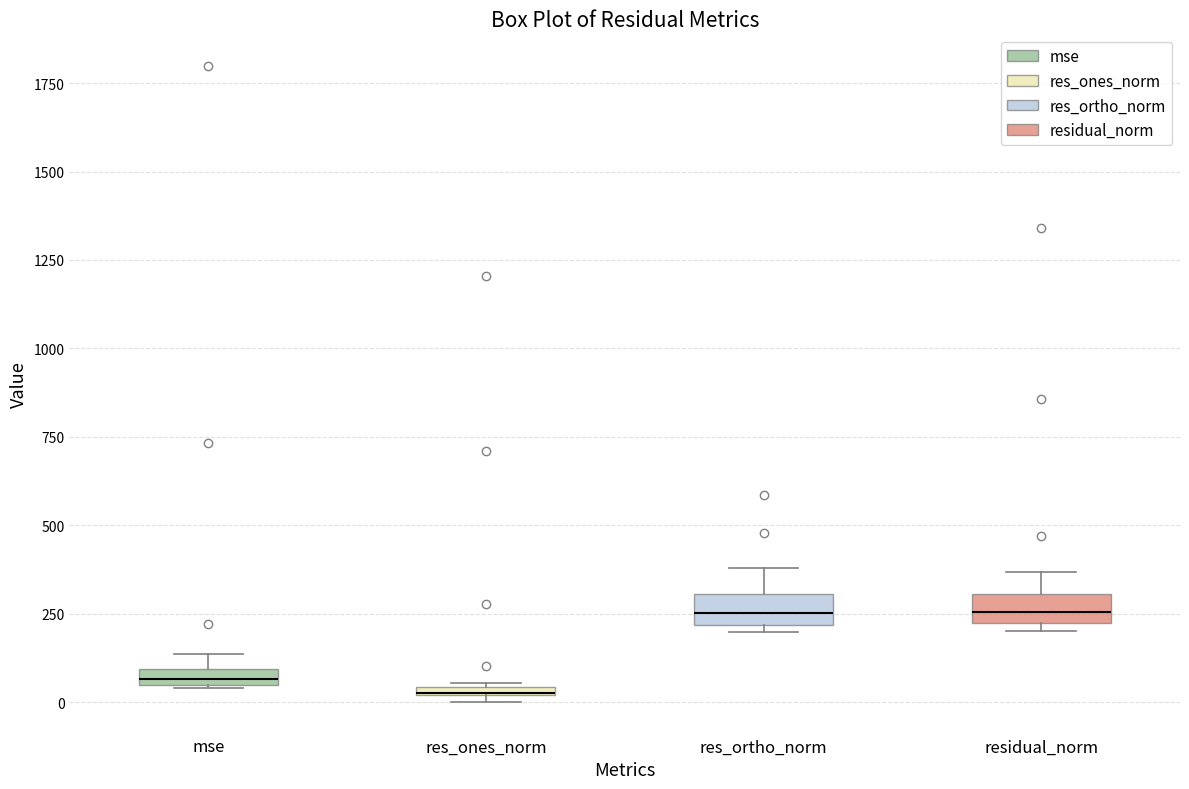

Where is the lower edge of the box for res_ortho_norm on the y-axis? The values are not printed on the chart, so give them approximately, as read against the axis.

200